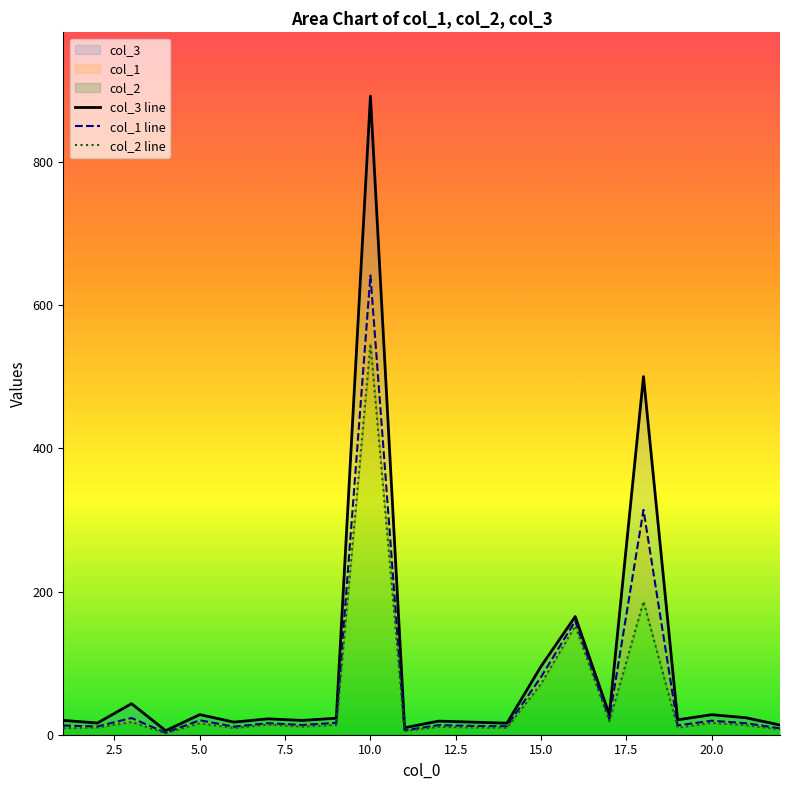

Rank the series at 5.0 from lowest to highest value.

col_2 line, col_1 line, col_3 line